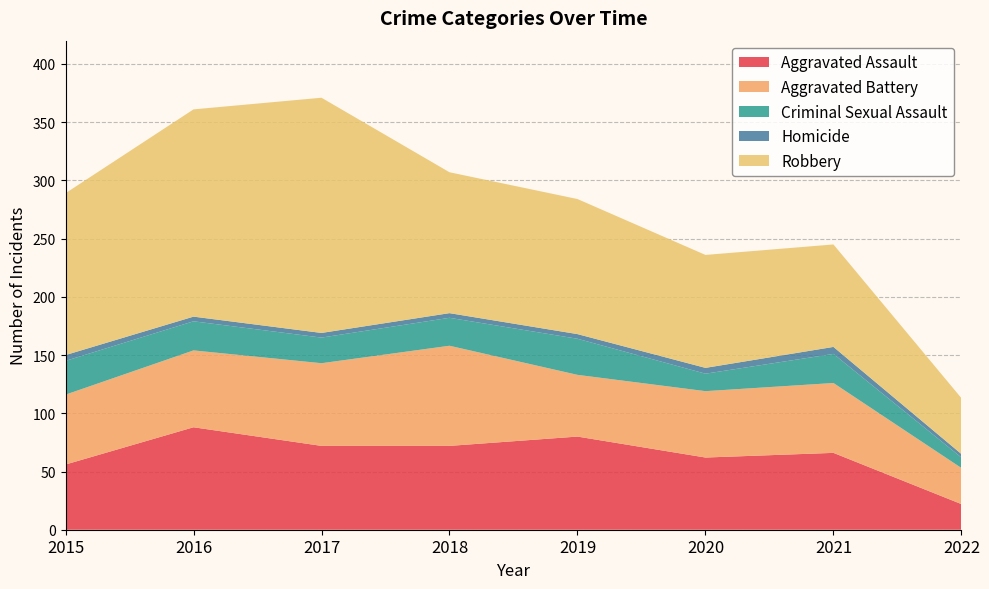

Reading left to right, what are all the values shown in this chart?

Aggravated Assault: 56	88	72	72	80	62	66	22
Aggravated Battery: 60	66	71	86	53	57	60	31
Criminal Sexual Assault: 29	25	22	24	31	15	25	9
Homicide: 5	4	4	4	4	5	6	3
Robbery: 139	178	202	121	116	97	88	48